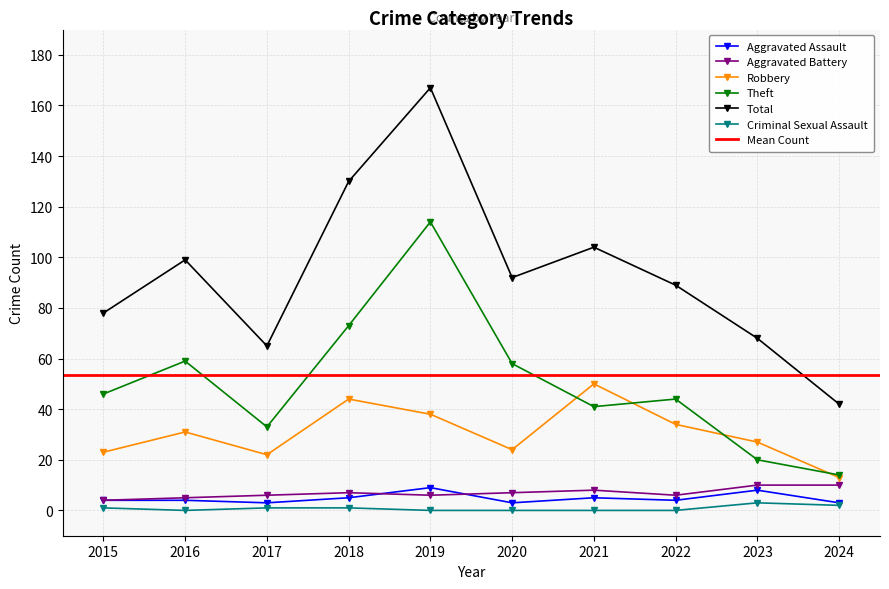

Where does the Total series first go above 92?

2016